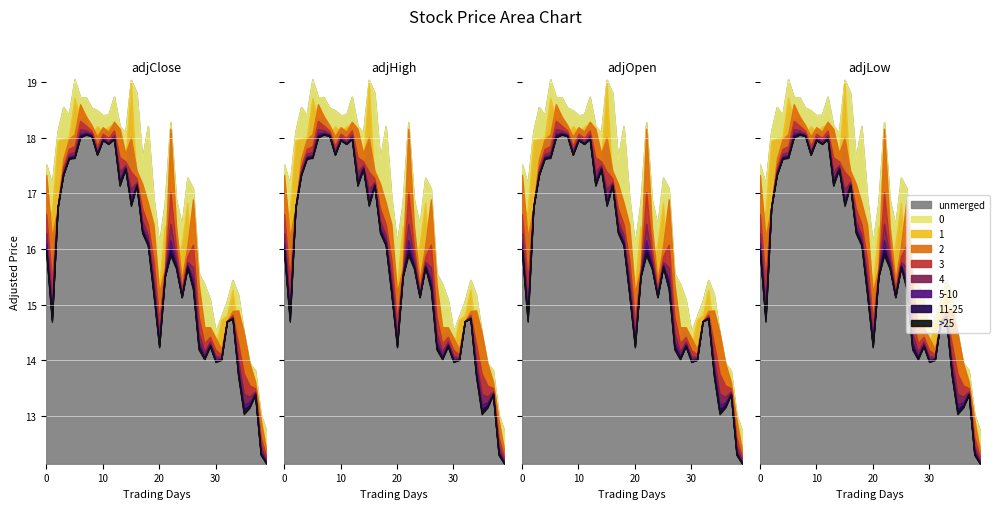

How many interior local peaks does the adjOpen series have?

7